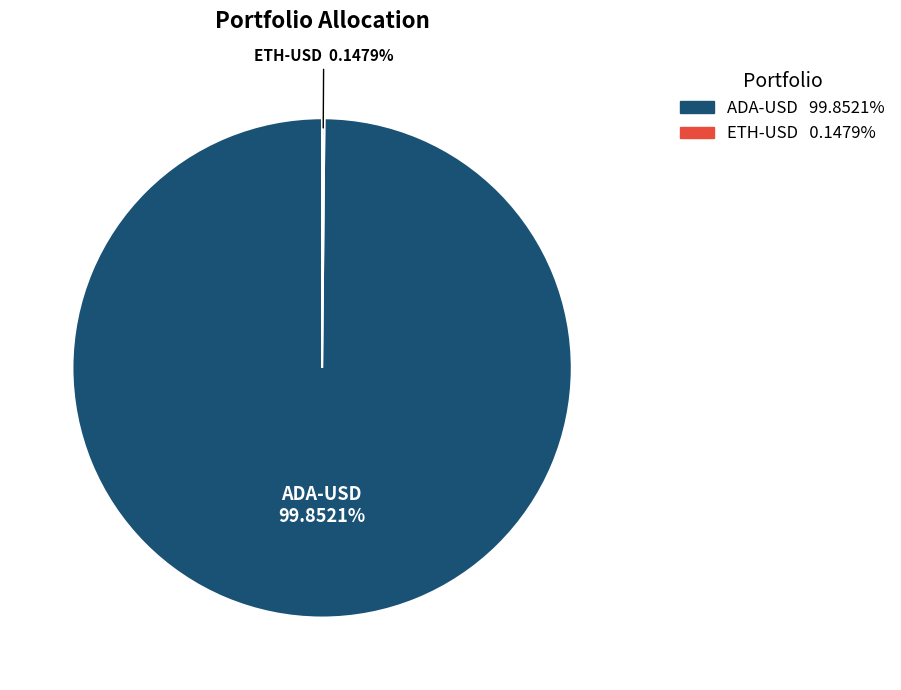

Which category has the biggest portion of the pie?

ADA-USD